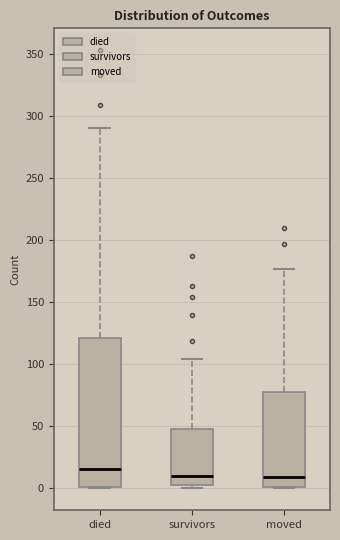

Comparing the boxes themselves (not the whiskers), which one is the tallest?

died